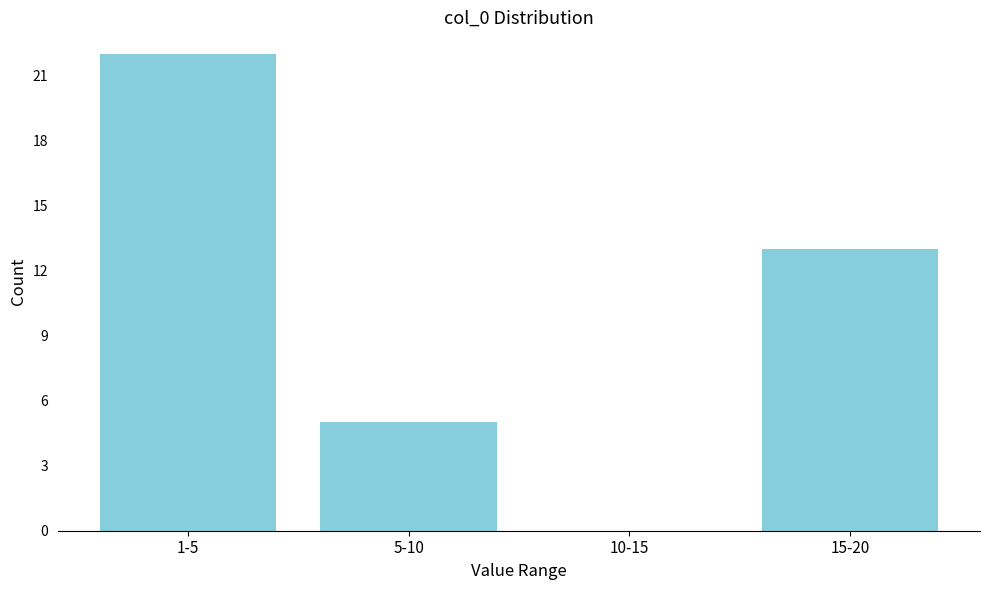

Reading left to right, transcribe all the data shown in this chart.

1-5=22	5-10=5	10-15=0	15-20=13